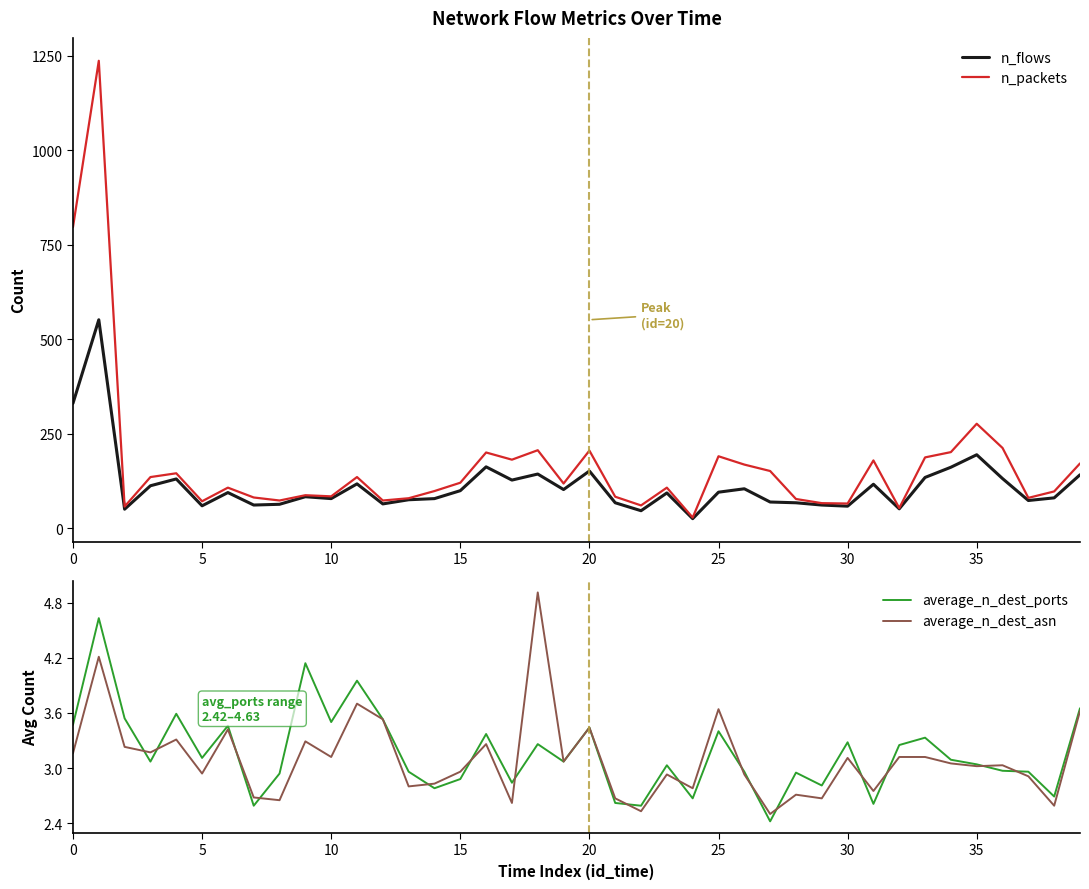

At 11, list the series in order from largest to smallest.

n_packets, n_flows, average_n_dest_ports, average_n_dest_asn